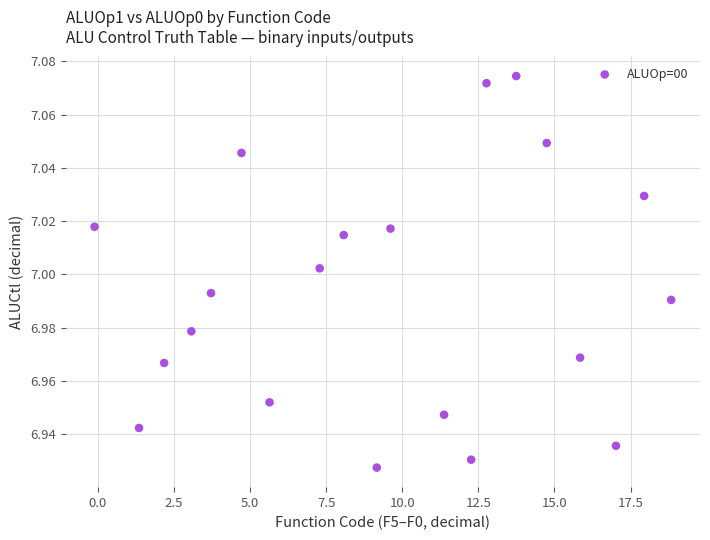

What is the range of X values (max minus min)?

18.9